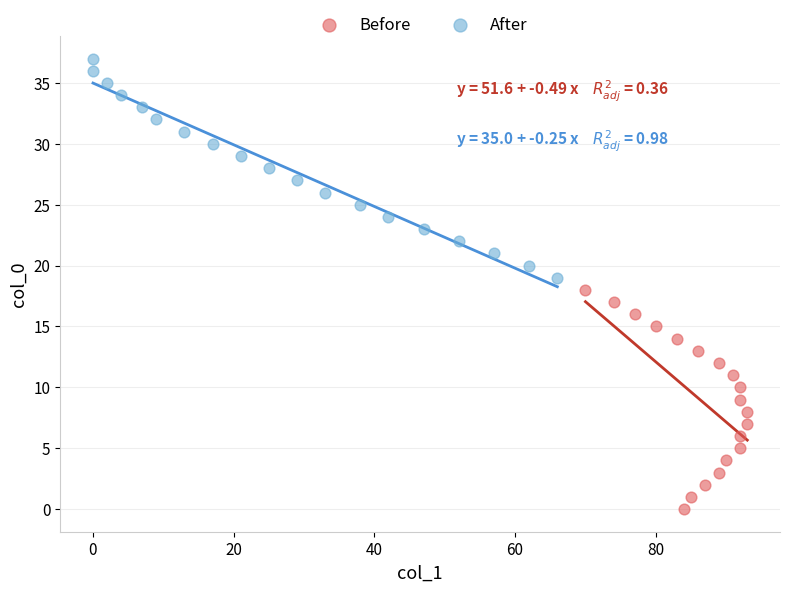

Which series contains the lowest Y value?

Before